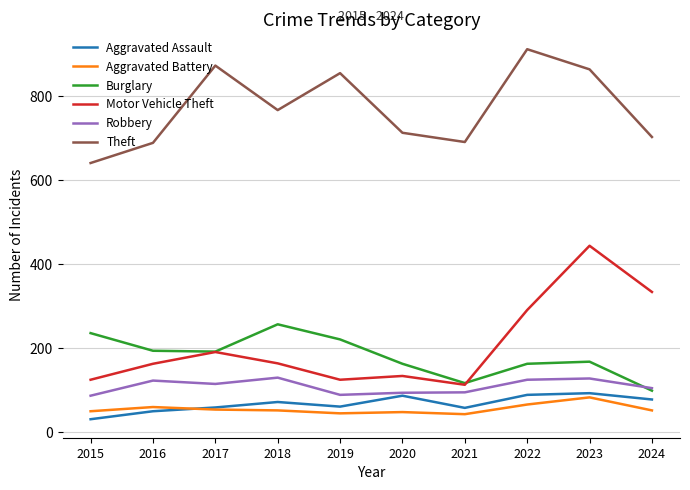

What is the total value across all series at 2020?

1239